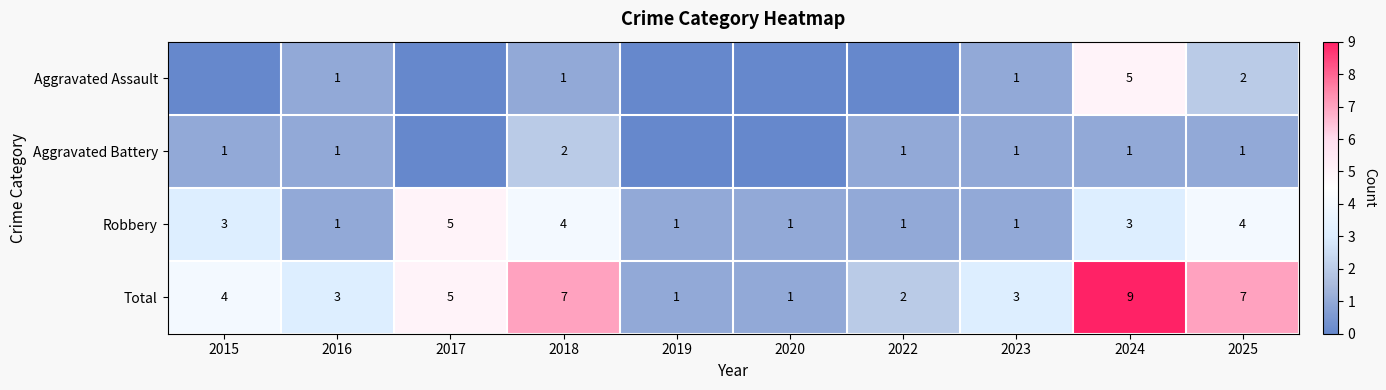

What is the sum of all Total values?

42